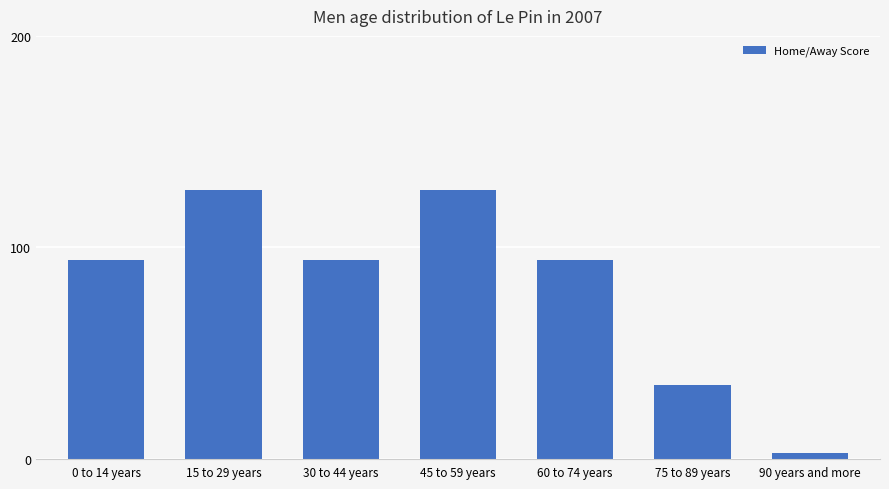

Read the value at 60 to 74 years, to the nearest 5.

95